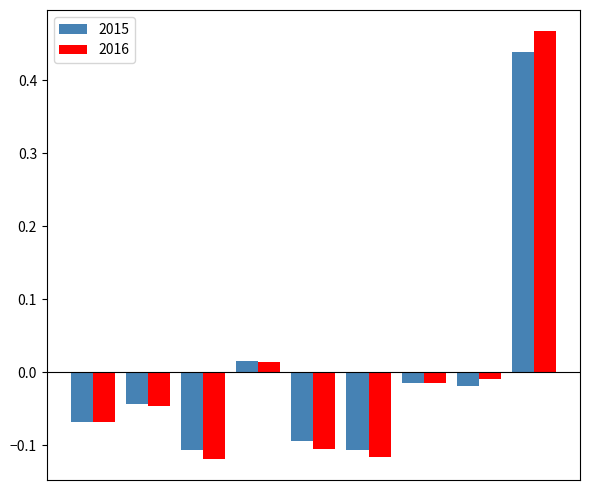

Which series has the largest range (max minus min)?

2016